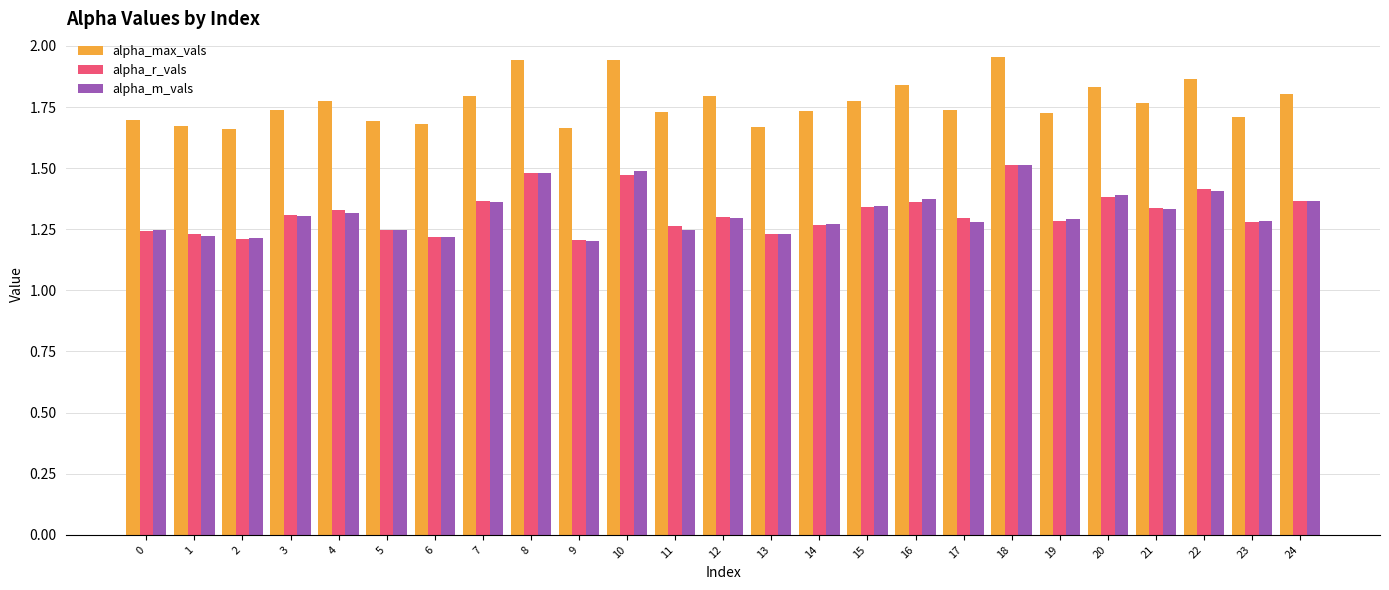

How many alpha_r_vals values are between 1 and 2?

25